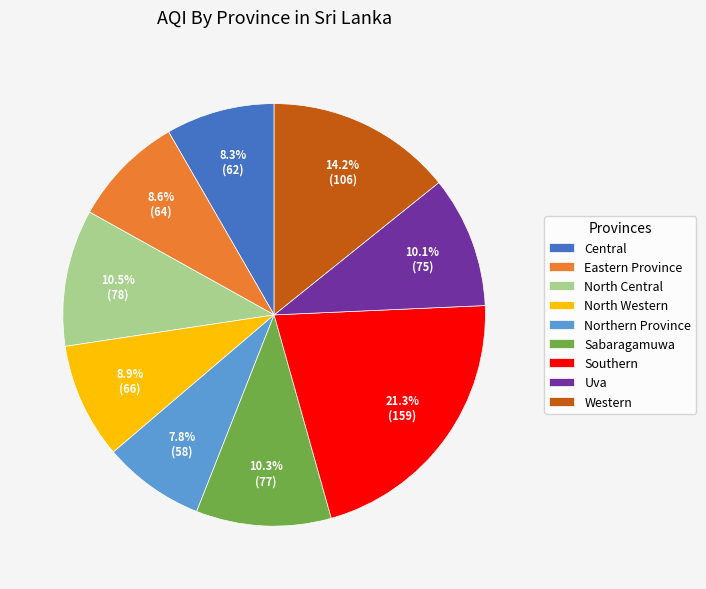

Approximately how many times larger is the value at Central compared to Uva?

0.8